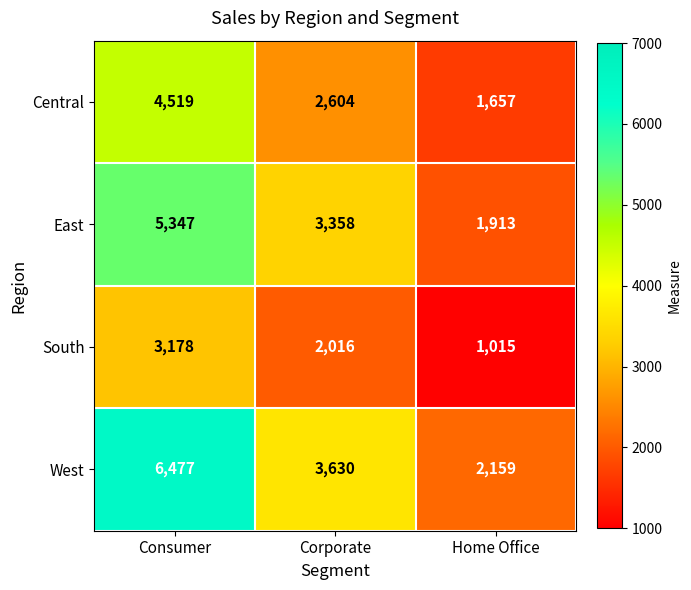

At which label does South first exceed 2016?

Consumer